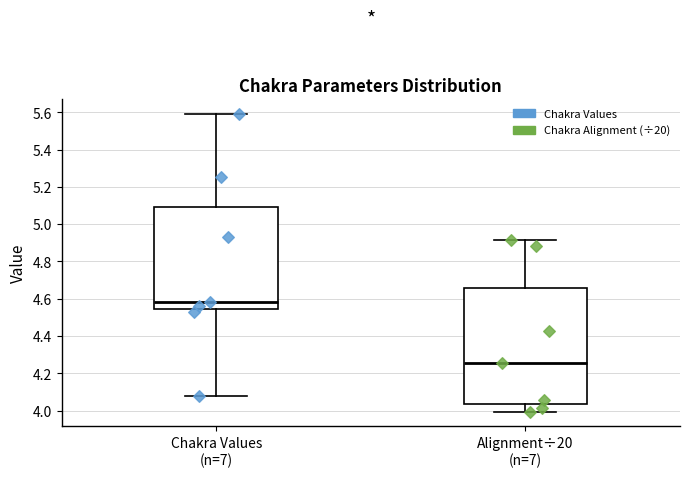

Comparing the boxes themselves (not the whiskers), which one is the tallest?

Alignment÷20 (n=7)